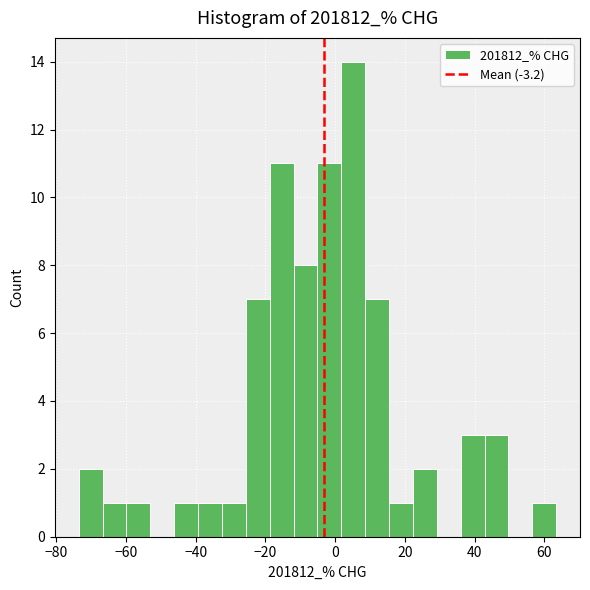

Around what value on the x-axis is the tallest bar? Give the approximate position of its centre, as read against the axis.

6